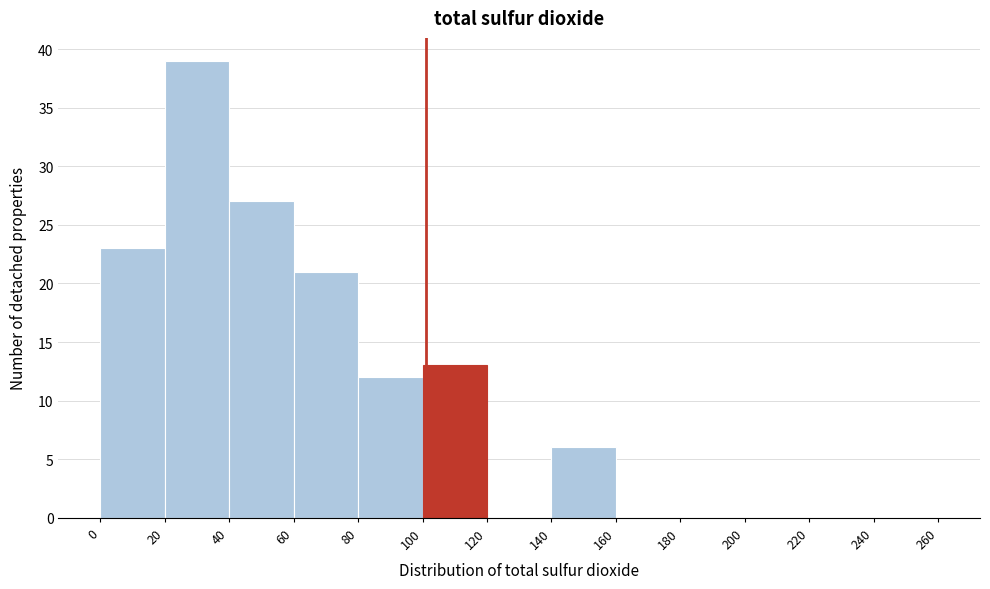

Which range on the x-axis has the tallest bar?

20 to 40